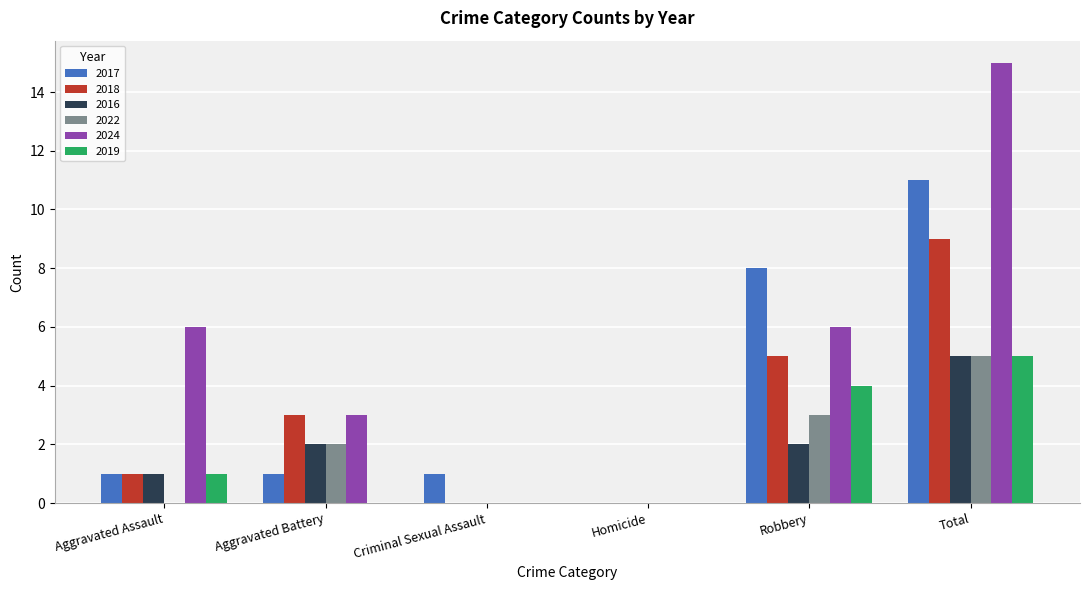

What is the highest value of the 2018 series?

9